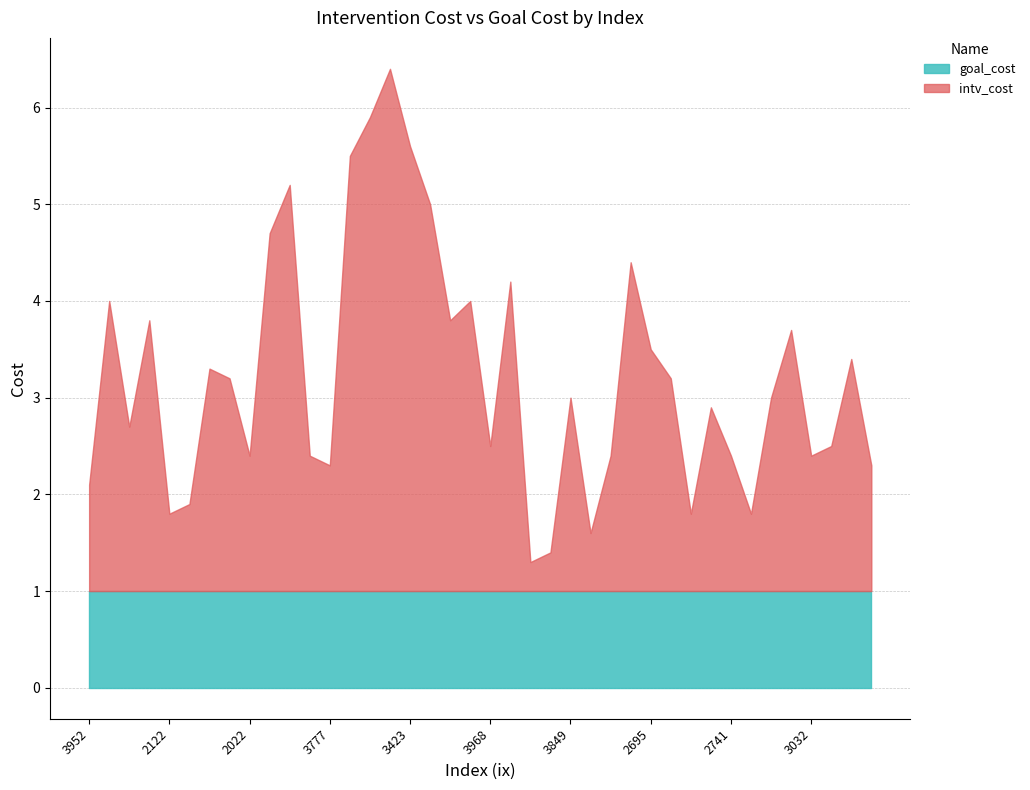

True or false: intv_cost has more than 2 interior local peaks.

True